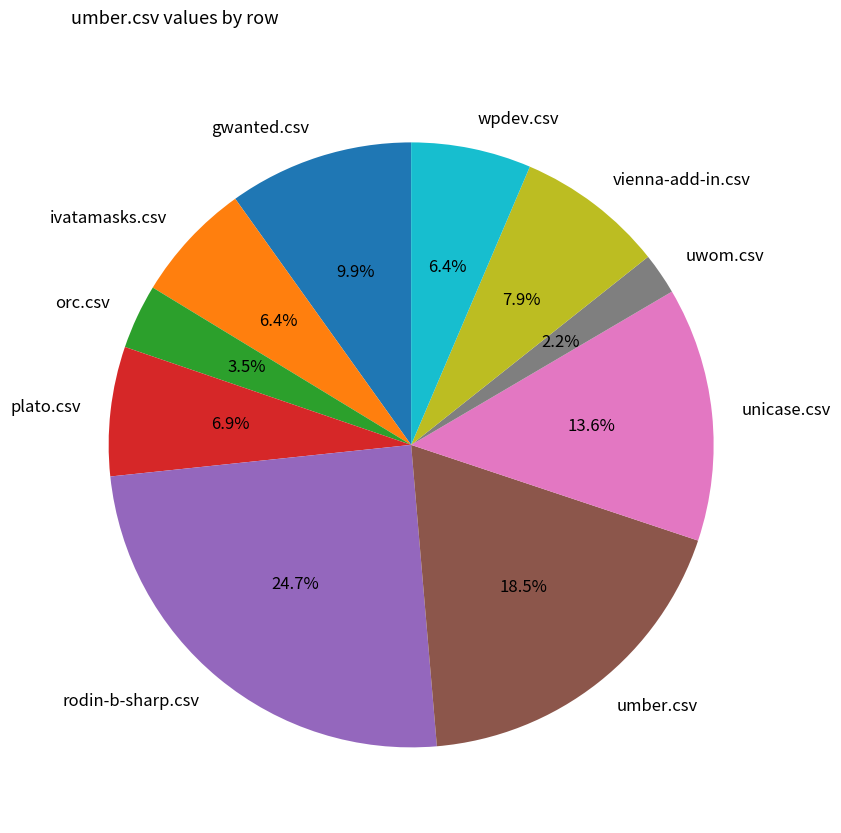

Does gwanted.csv account for over 50% of the chart?

No